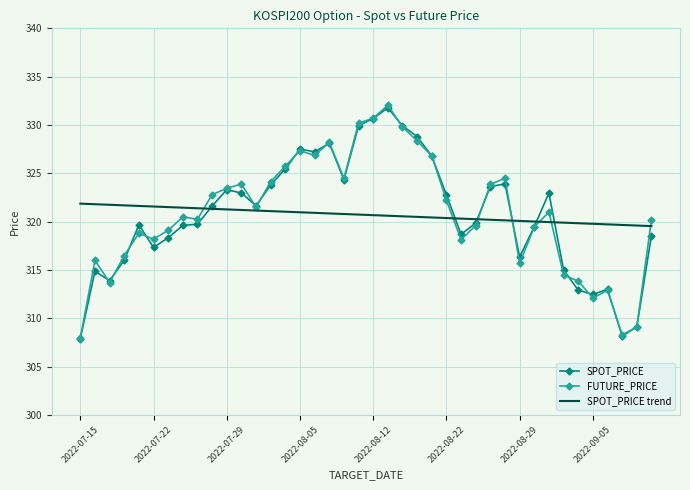

What is the minimum value shown in the chart?

307.9